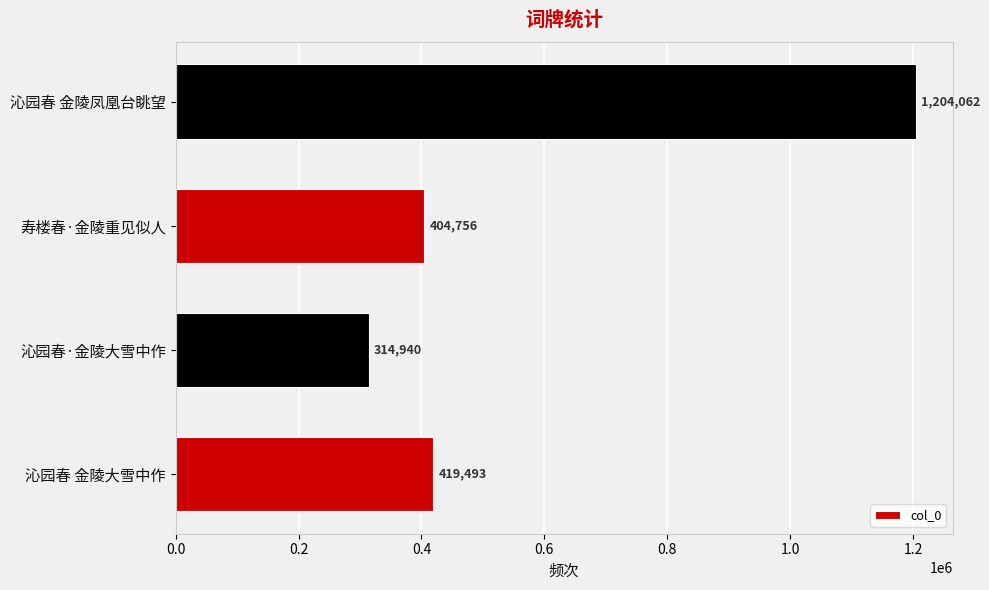

Which category has the highest value across all series?

沁园春 金陵凤凰台眺望